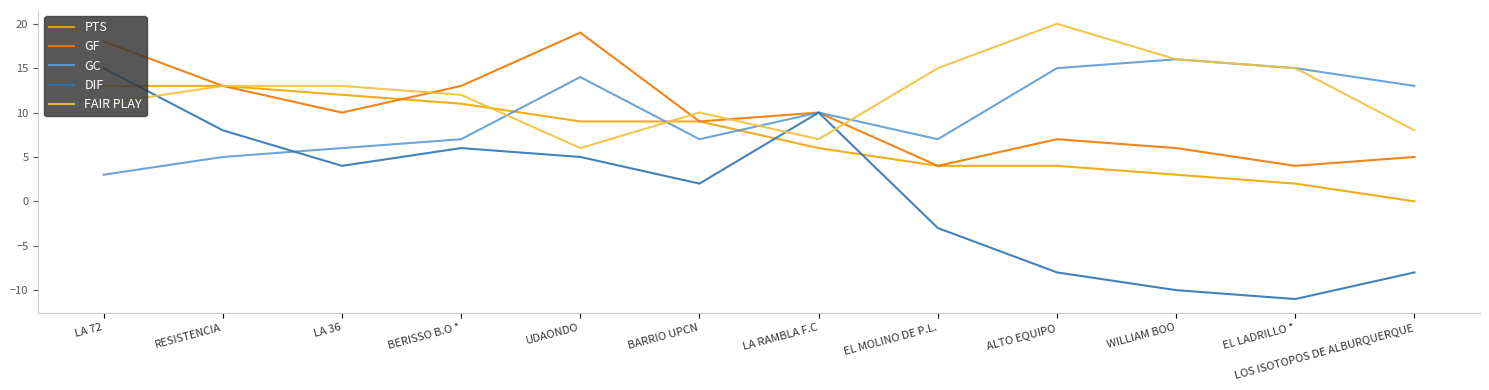

Reading left to right, list all the values displayed in this chart.

PTS: LA 72=13	RESISTENCIA=13	LA 36=12	BERISSO B.O *=11	UDAONDO=9	BARRIO UPCN=9	LA RAMBLA F.C=6	EL MOLINO DE P.L.=4	ALTO EQUIPO=4	WILLIAM BOO=3	EL LADRILLO *=2	LOS ISOTOPOS DE ALBURQUERQUE=0
GF: LA 72=18	RESISTENCIA=13	LA 36=10	BERISSO B.O *=13	UDAONDO=19	BARRIO UPCN=9	LA RAMBLA F.C=10	EL MOLINO DE P.L.=4	ALTO EQUIPO=7	WILLIAM BOO=6	EL LADRILLO *=4	LOS ISOTOPOS DE ALBURQUERQUE=5
GC: LA 72=3	RESISTENCIA=5	LA 36=6	BERISSO B.O *=7	UDAONDO=14	BARRIO UPCN=7	LA RAMBLA F.C=10	EL MOLINO DE P.L.=7	ALTO EQUIPO=15	WILLIAM BOO=16	EL LADRILLO *=15	LOS ISOTOPOS DE ALBURQUERQUE=13
DIF: LA 72=15	RESISTENCIA=8	LA 36=4	BERISSO B.O *=6	UDAONDO=5	BARRIO UPCN=2	LA RAMBLA F.C=10	EL MOLINO DE P.L.=-3	ALTO EQUIPO=-8	WILLIAM BOO=-10	EL LADRILLO *=-11	LOS ISOTOPOS DE ALBURQUERQUE=-8
FAIR PLAY: LA 72=11	RESISTENCIA=13	LA 36=13	BERISSO B.O *=12	UDAONDO=6	BARRIO UPCN=10	LA RAMBLA F.C=7	EL MOLINO DE P.L.=15	ALTO EQUIPO=20	WILLIAM BOO=16	EL LADRILLO *=15	LOS ISOTOPOS DE ALBURQUERQUE=8